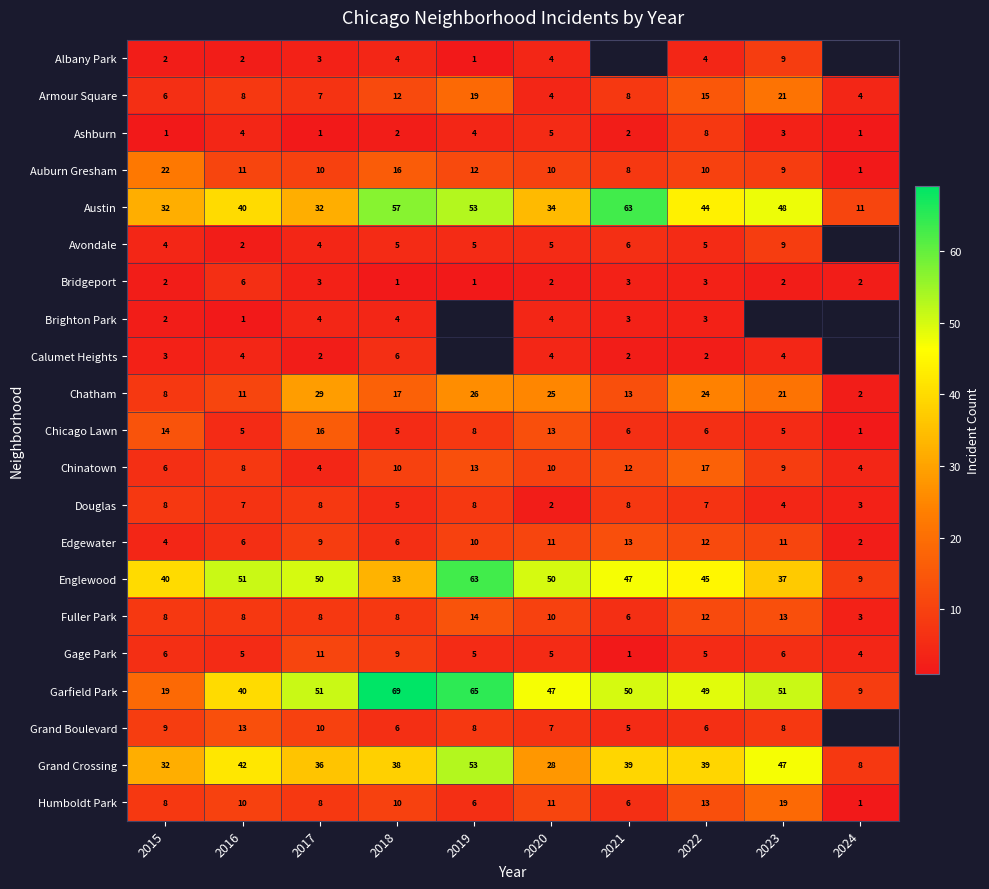

What is the total value across all series at 2022?

329